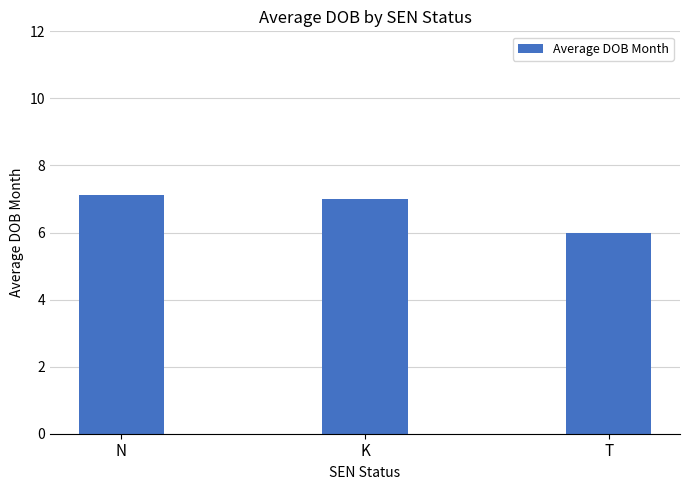

True or false: the data shows 10.8 at N.

False